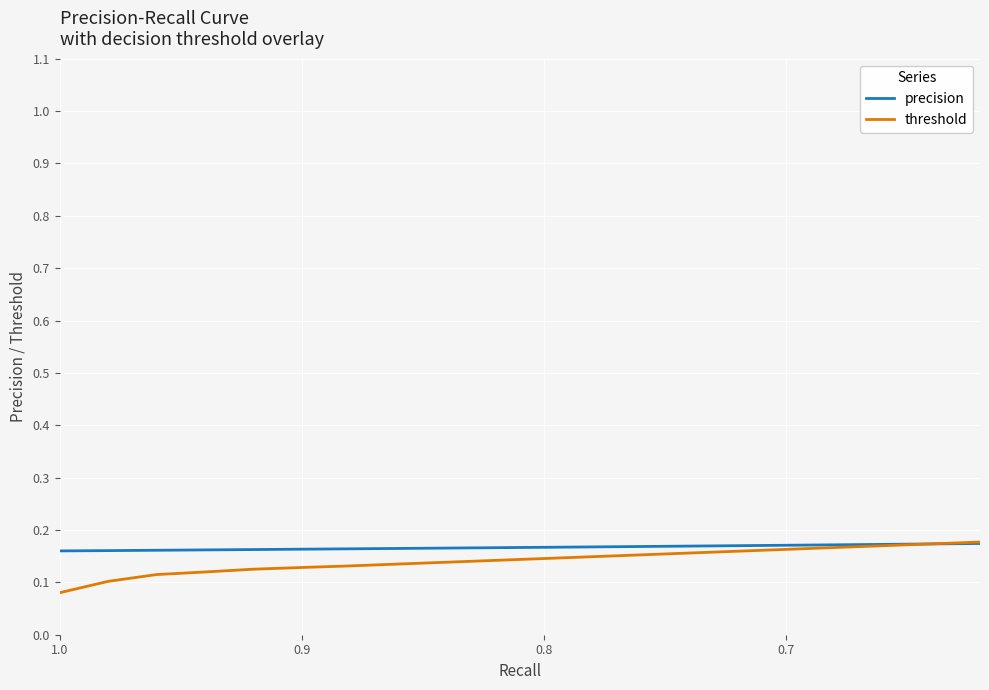

Reading left to right, what are all the values shown in this chart?

precision: 0.2	0.2	0.2	0.2	0.2	0.2	0.2	0.2	0.2	0.2	0.2	0.2	0.2	0.2	0.2	0.2	0.2	0.2	0.2	0.2
threshold: 0.1	0.1	0.1	0.1	0.1	0.1	0.1	0.1	0.1	0.1	0.1	0.1	0.2	0.2	0.2	0.2	0.2	0.2	0.2	0.2